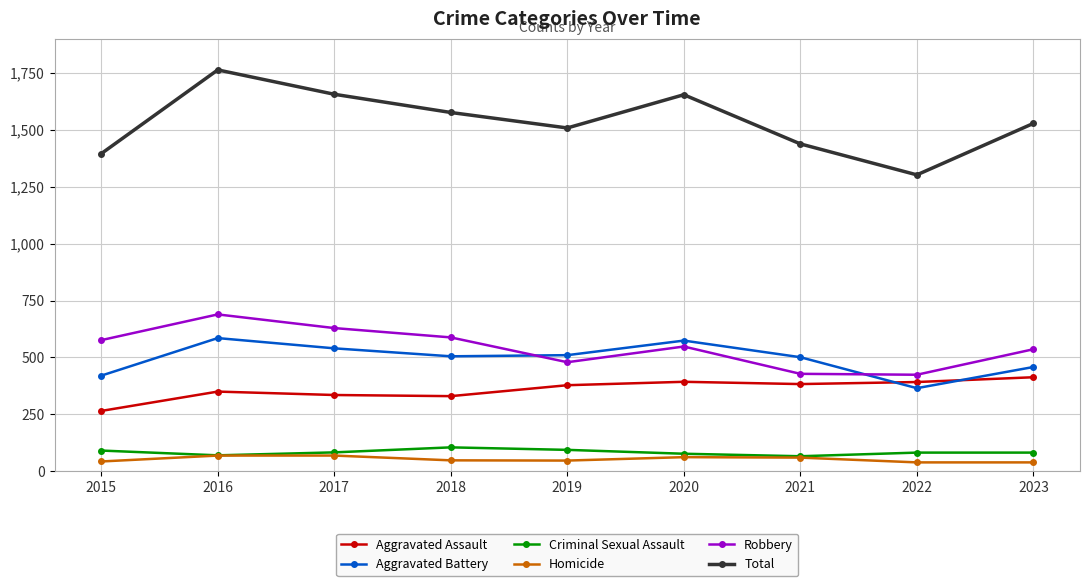

Which series has the largest range (max minus min)?

Total